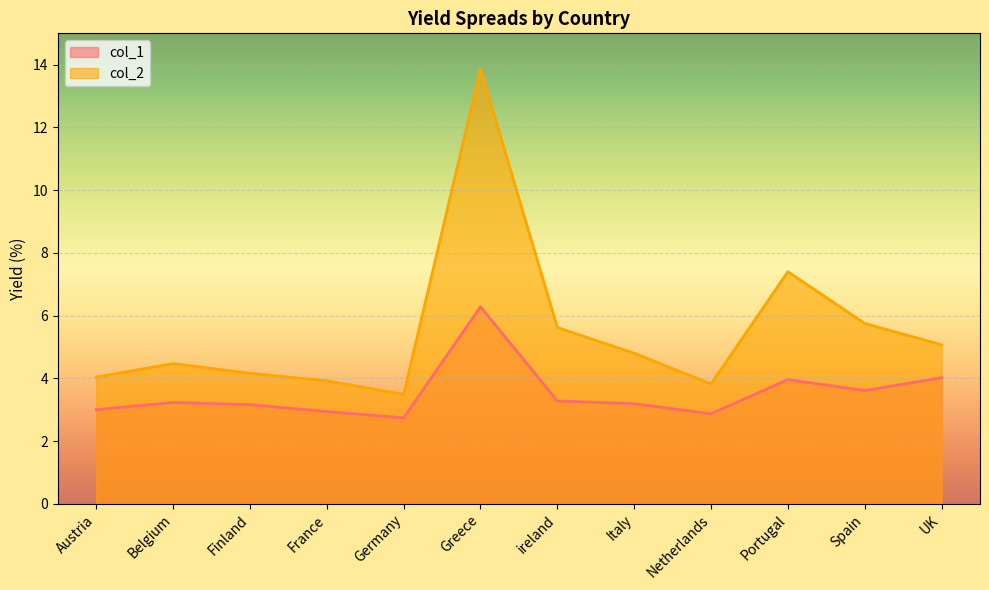

Which has a higher value, Belgium or ireland?

ireland